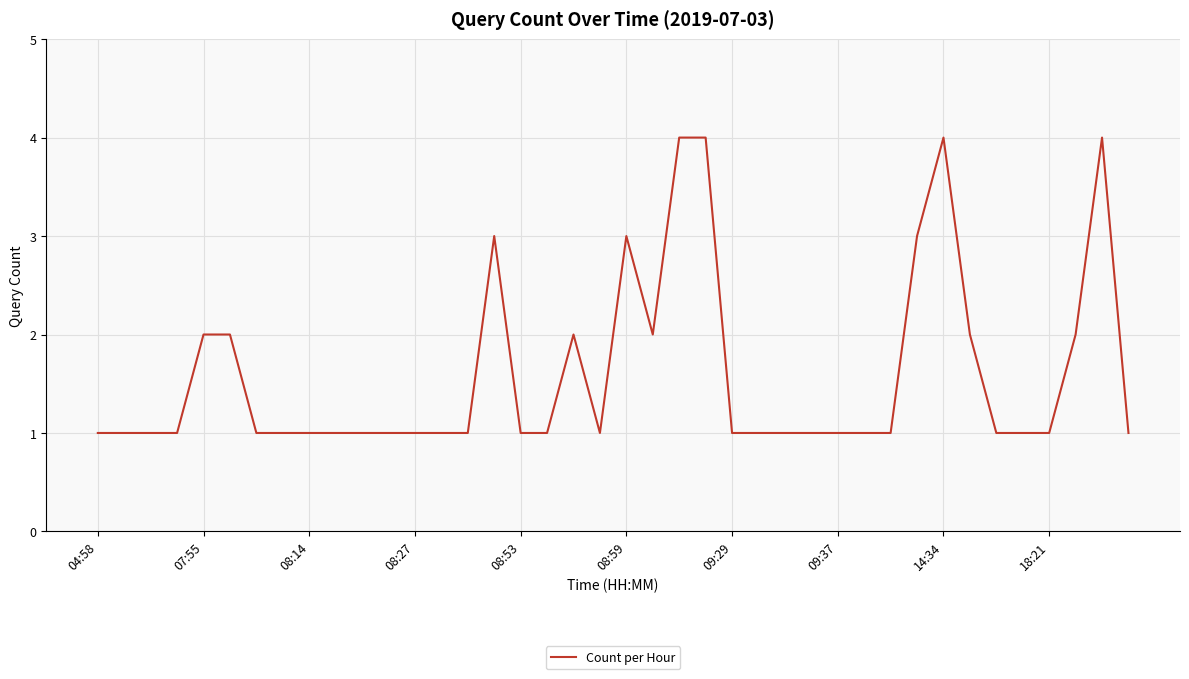

Reading left to right, transcribe all the data shown in this chart.

1	1	1	1	2	2	1	1	1	1	1	1	1	1	1	3	1	1	2	1	3	2	4	4	1	1	1	1	1	1	1	3	4	2	1	1	1	2	4	1